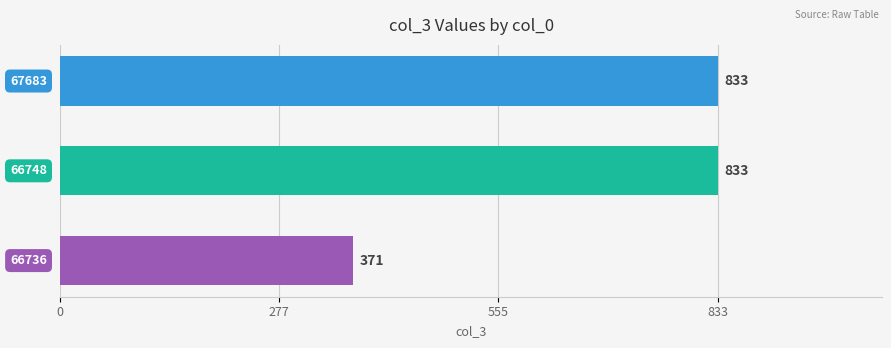

Reading bottom to top, list all the values displayed in this chart.

371	833	833